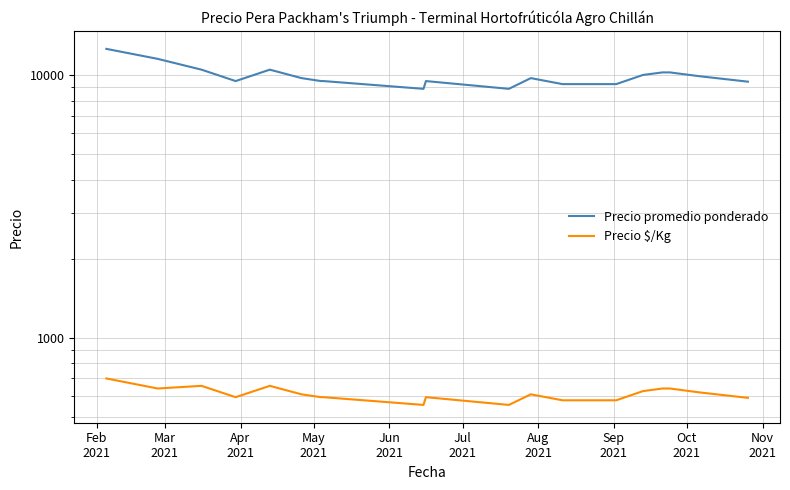

True or false: Precio $/Kg has more than 2 points higher than both neighbors.

True